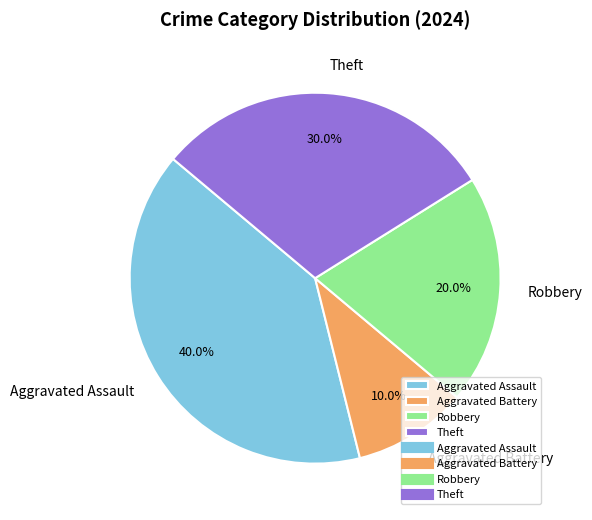

What is the smallest slice in the pie chart?

Aggravated Battery